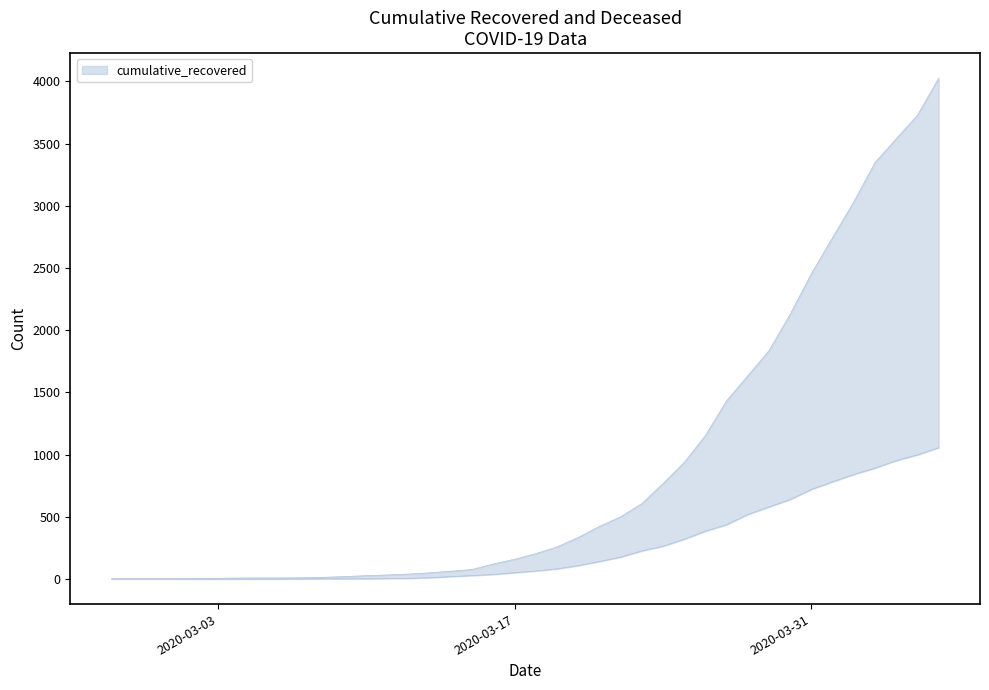

What is the sum of all cumulative_deceased values?

10349